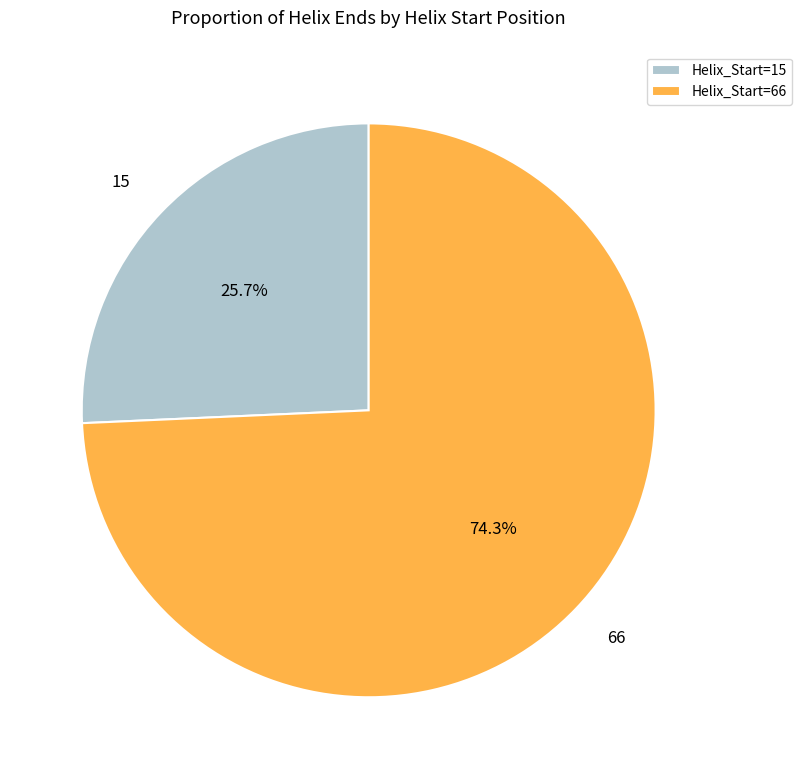

To the nearest percent, what is the difference between the largest and smallest slice percentages?

49%